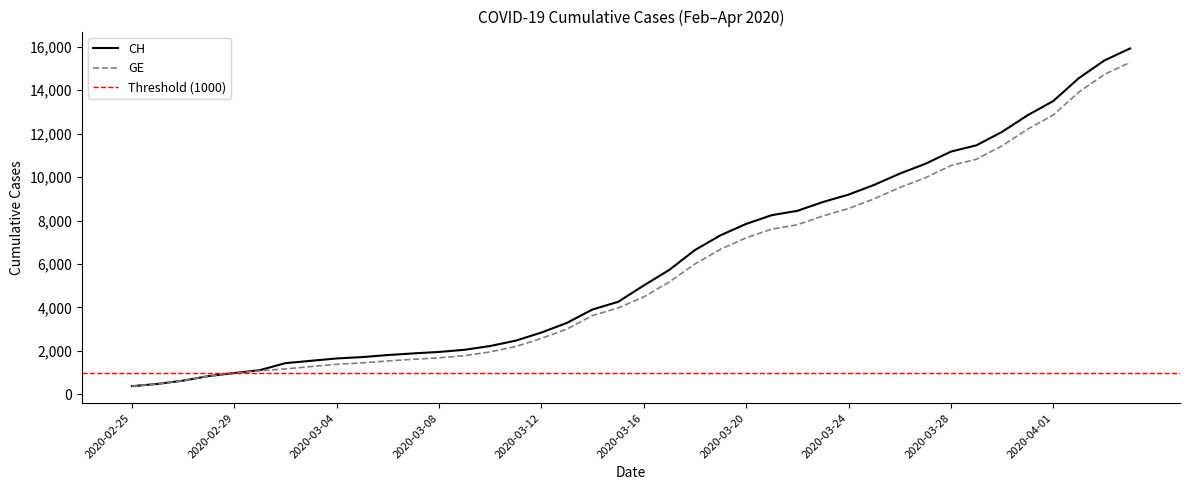

The value of GE at 2020-03-01 is 441. True or false?

False